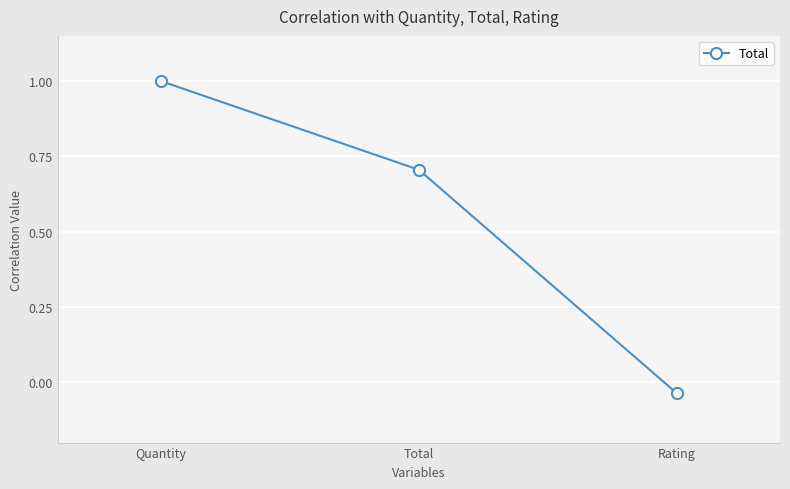

Is it true that the value at Quantity is 1.8?

False